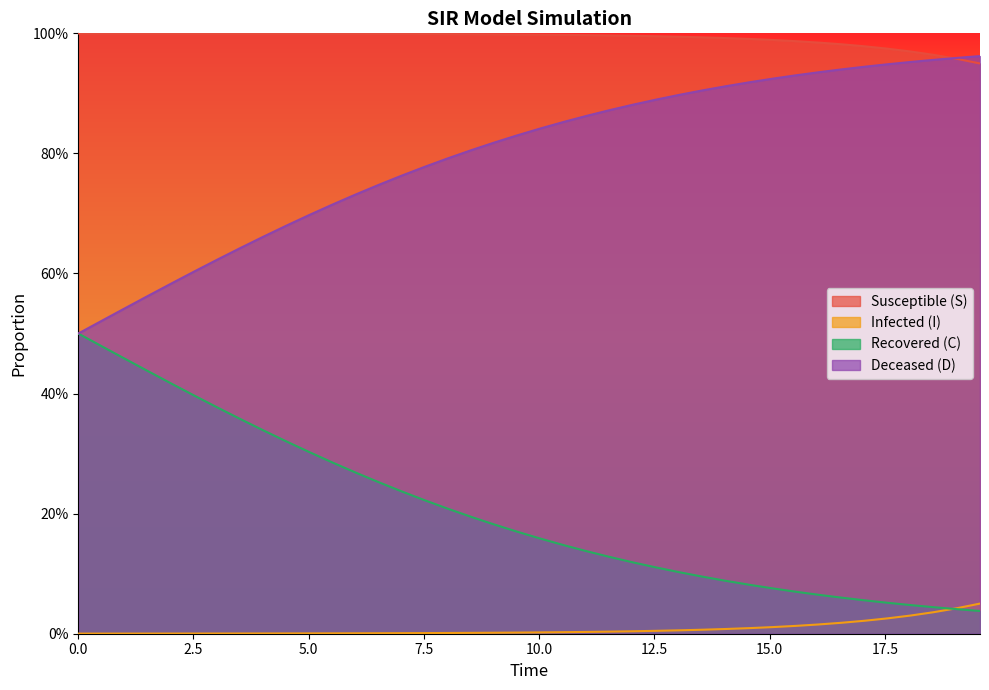

At which category is the sum across all series the highest?

2.5